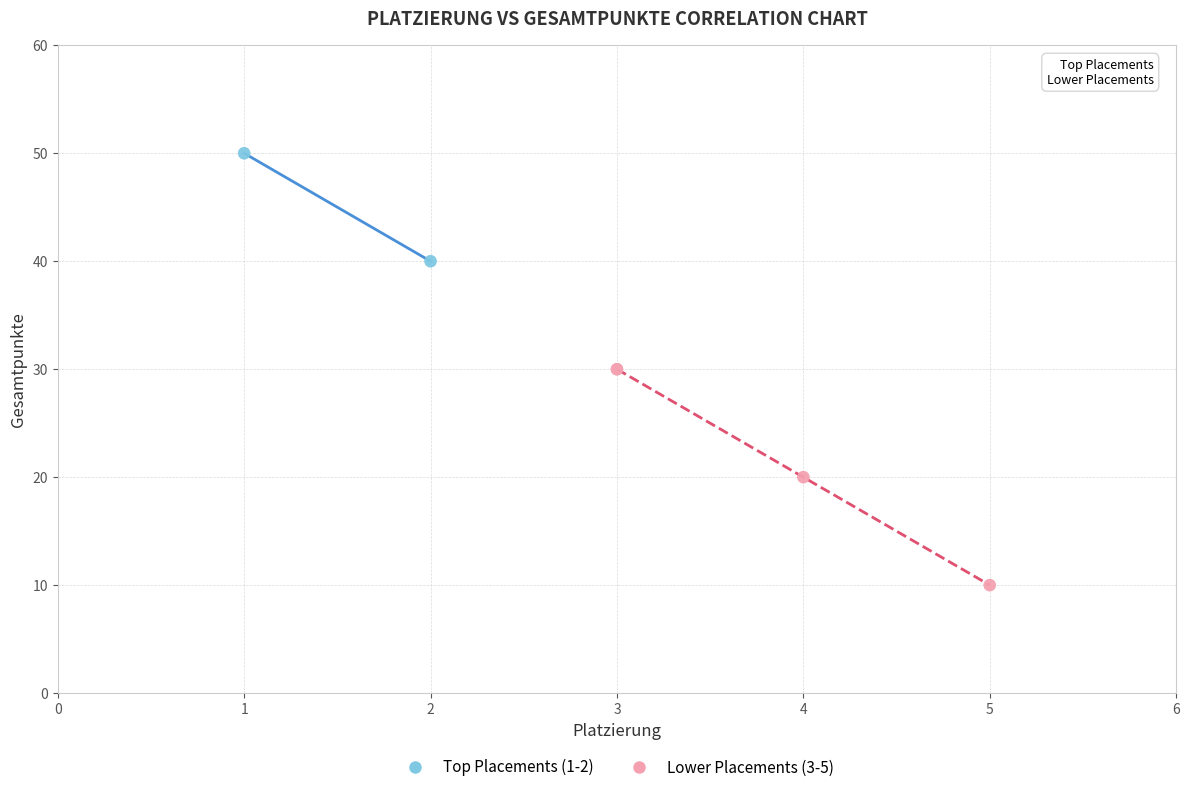

Which series reaches the minimum Y coordinate?

Lower Placements (3-5)